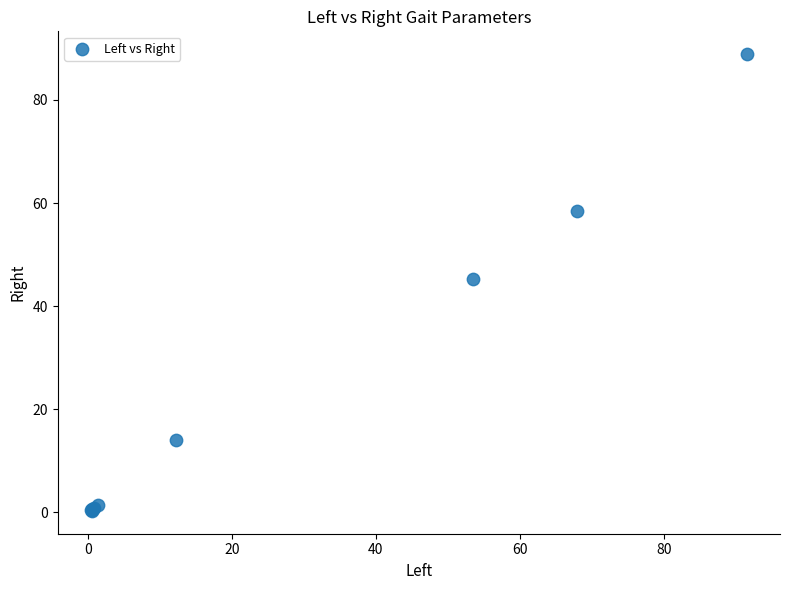

What Y value in the scatter plot is closest to 44?

45.2